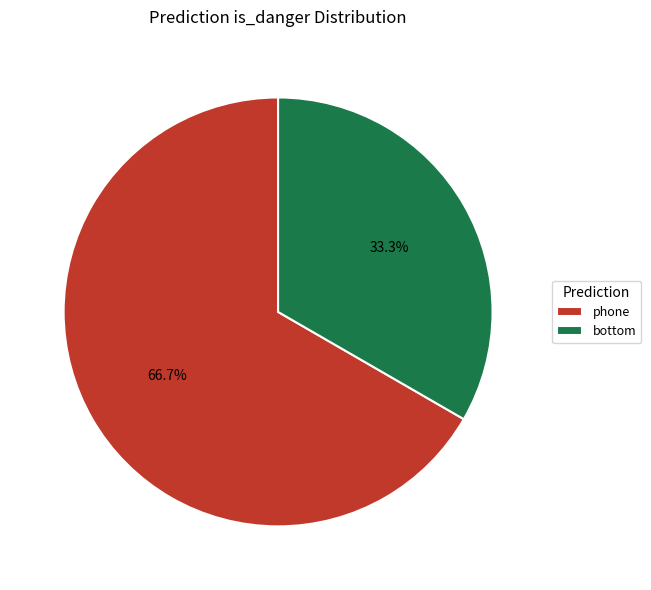

What is the largest slice in the pie chart?

phone